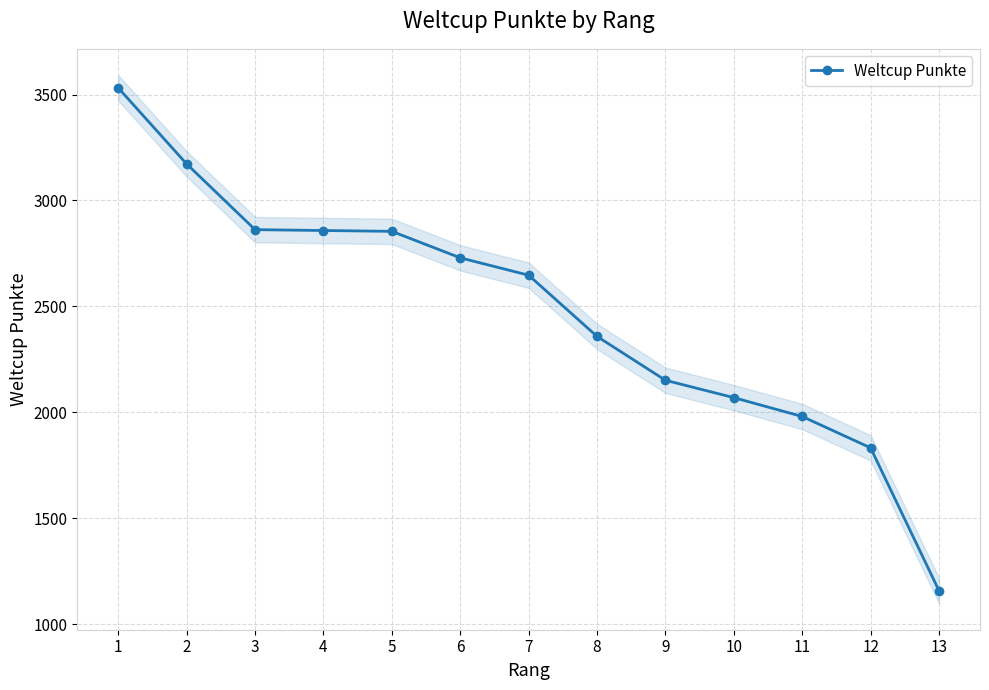

Is it true that the value at 3 is 1346?

False